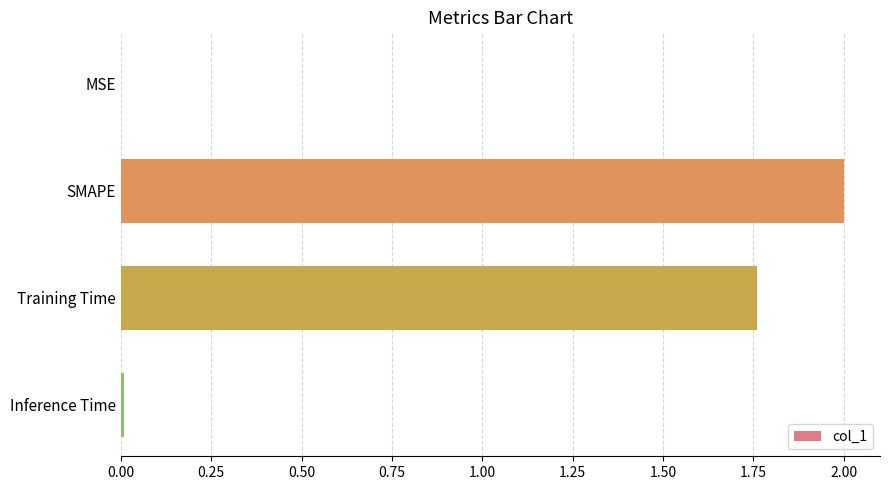

What is the maximum value shown in the chart?

2.0